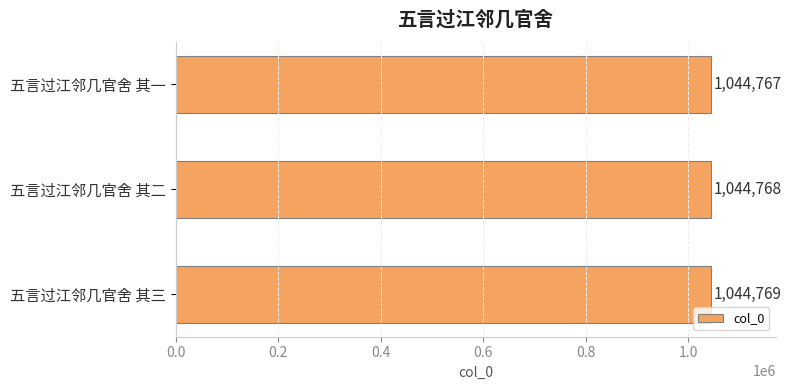

Is it true that the value at 五言过江邻几官舍 其一 is 1044767?

True